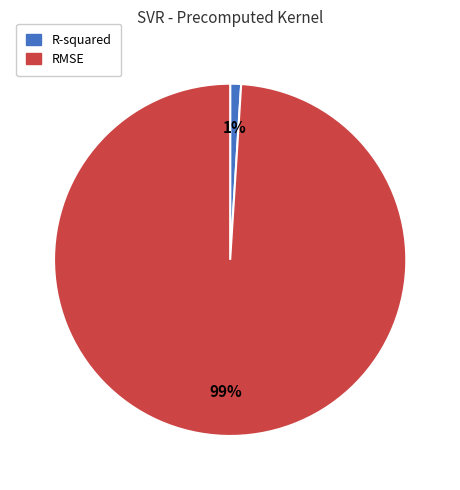

Which slice represents more than half of the pie?

RMSE